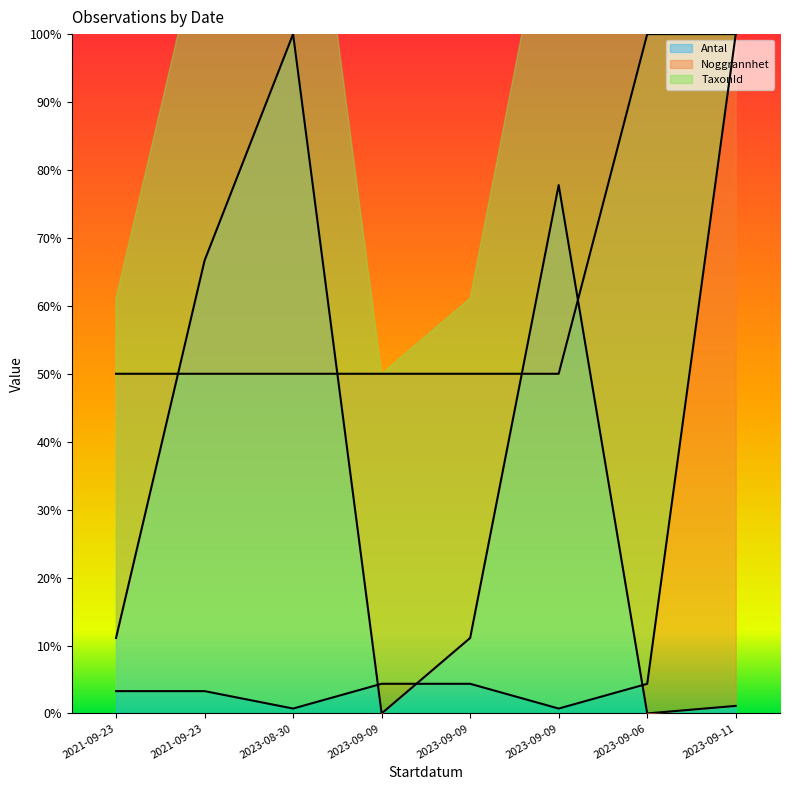

At which label is Antal closest to 50?

2021-09-23